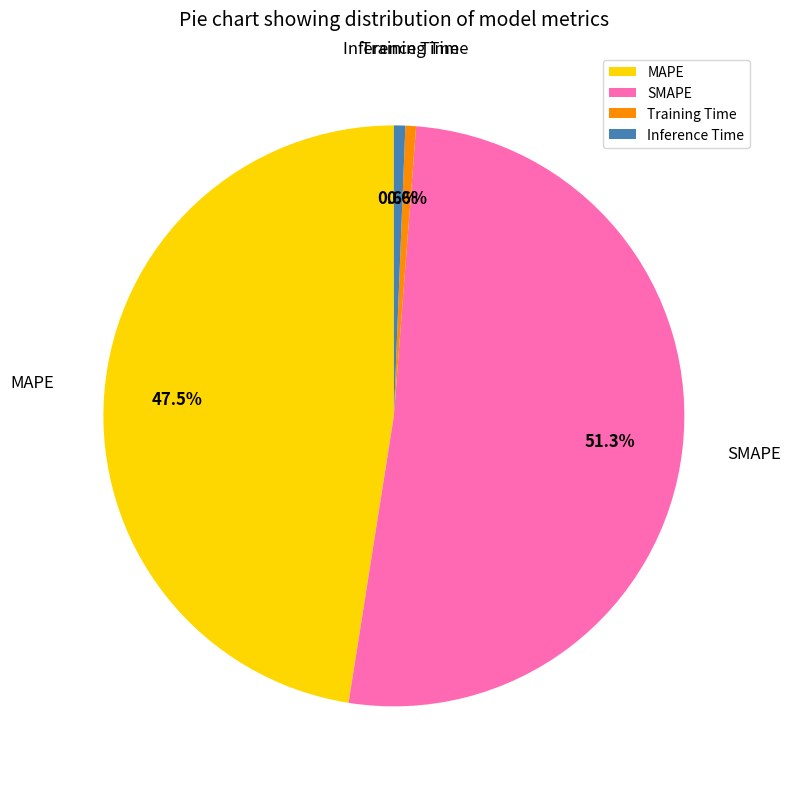

Count the number of slices in the pie.

4